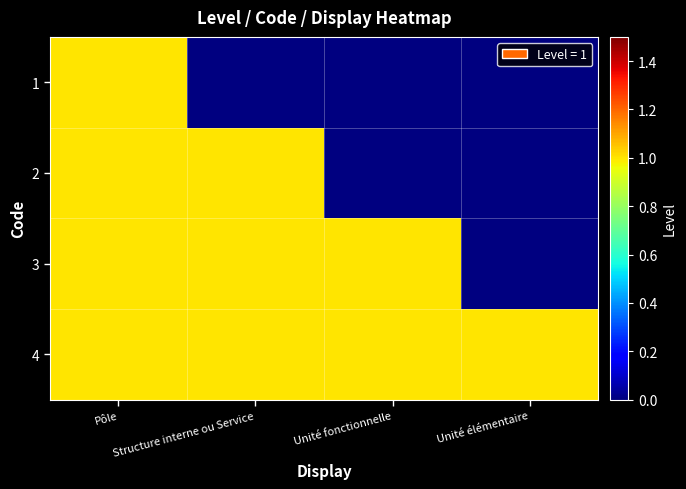

Rank the series at Unité fonctionnelle from lowest to highest value.

1, 2, 3, 4